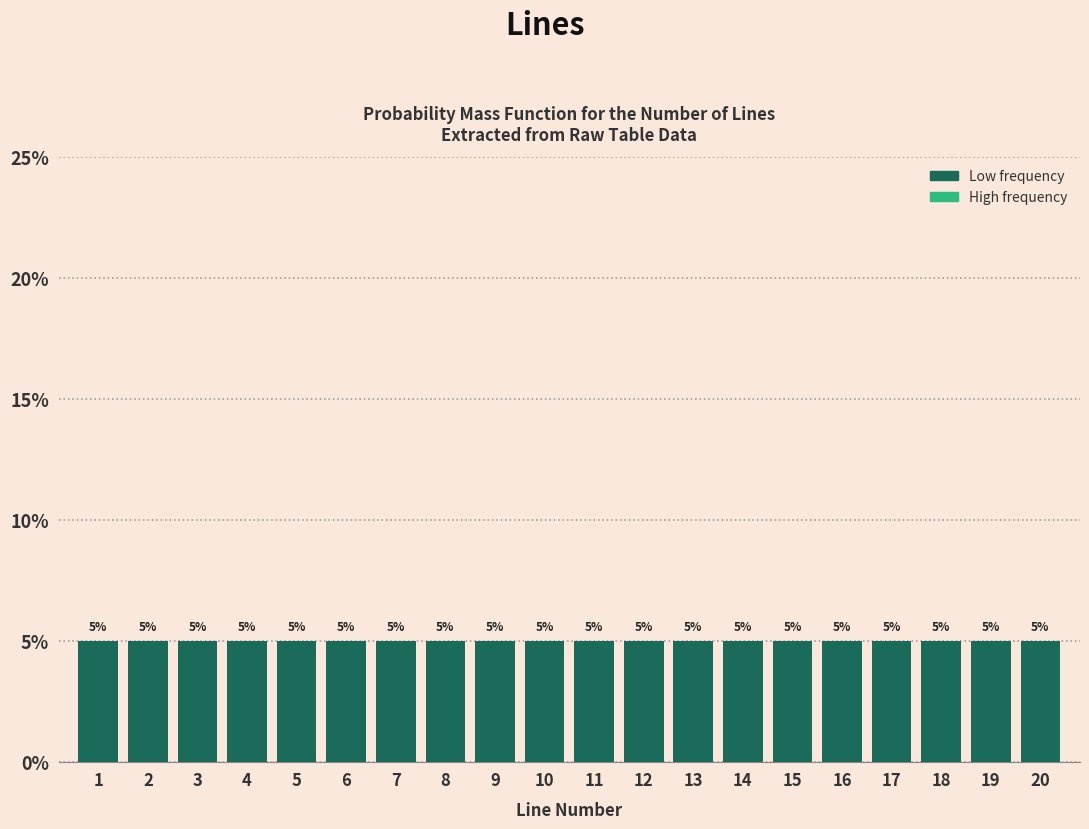

Reading left to right, transcribe this chart: for each bar, give the range it covers on the x-axis and its height.

0.5 to 1.5: 5
1.5 to 2.5: 5
2.5 to 3.5: 5
3.5 to 4.5: 5
4.5 to 5.5: 5
5.5 to 6.5: 5
6.5 to 7.5: 5
7.5 to 8.5: 5
8.5 to 9.5: 5
9.5 to 10.5: 5
10.5 to 11.5: 5
11.5 to 12.5: 5
12.5 to 13.5: 5
13.5 to 14.5: 5
14.5 to 15.5: 5
15.5 to 16.5: 5
16.5 to 17.5: 5
17.5 to 18.5: 5
18.5 to 19.5: 5
19.5 to 20.5: 5